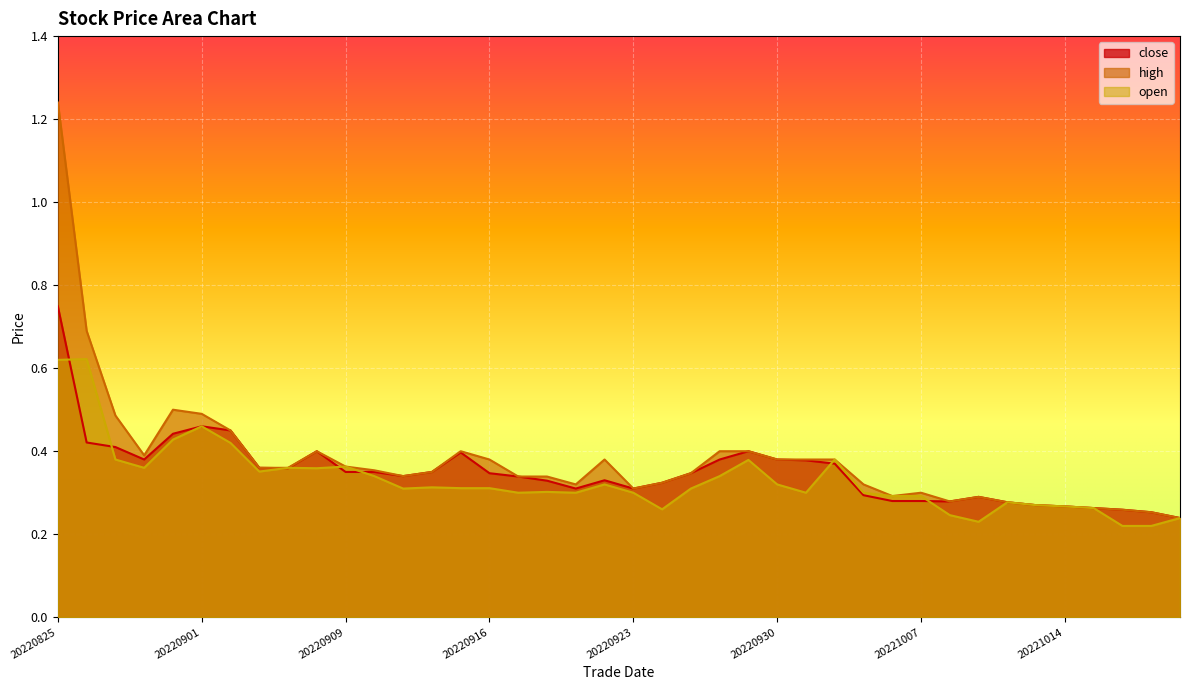

What is the value of the close point at the 40th from the left?

0.2